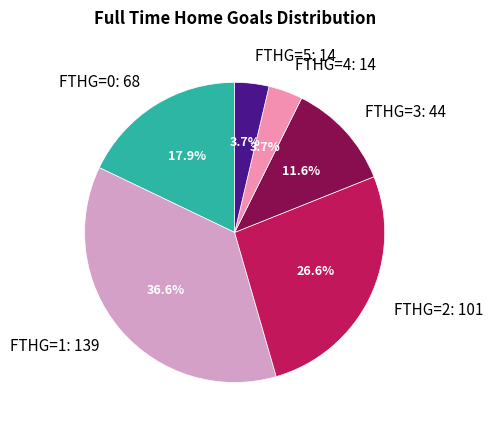

How many slices are in this pie chart?

6